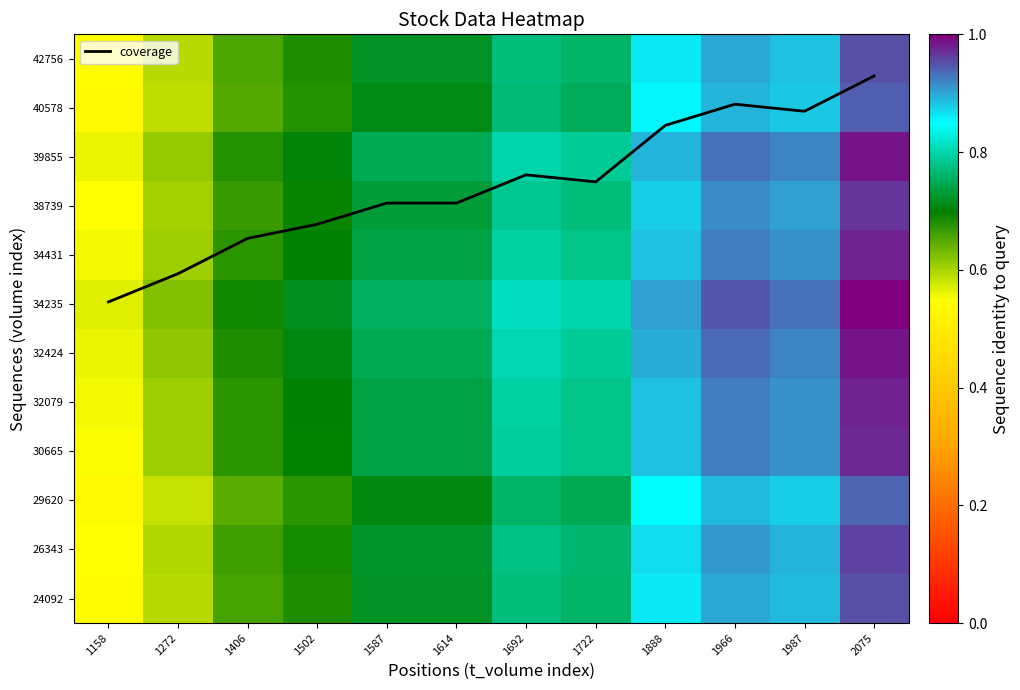

At which category is the sum across all series the highest?

2075